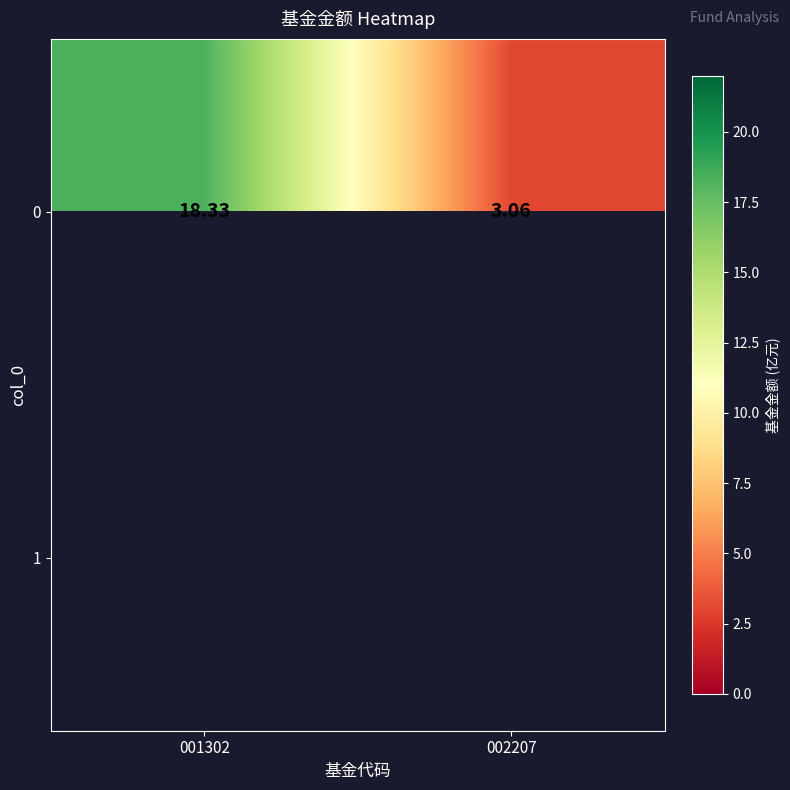

Rank the categories by 1 value from lowest to highest.

001302, 002207